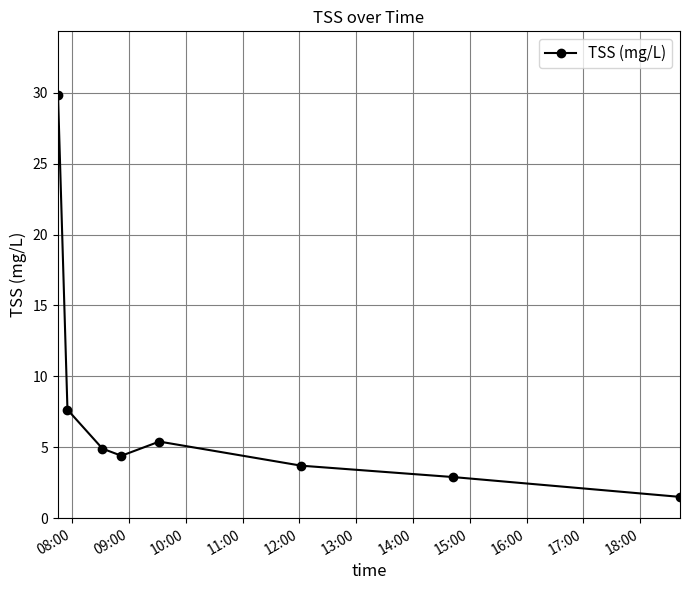

How many points are lower than both their immediate neighbors (excluding endpoints)?

1